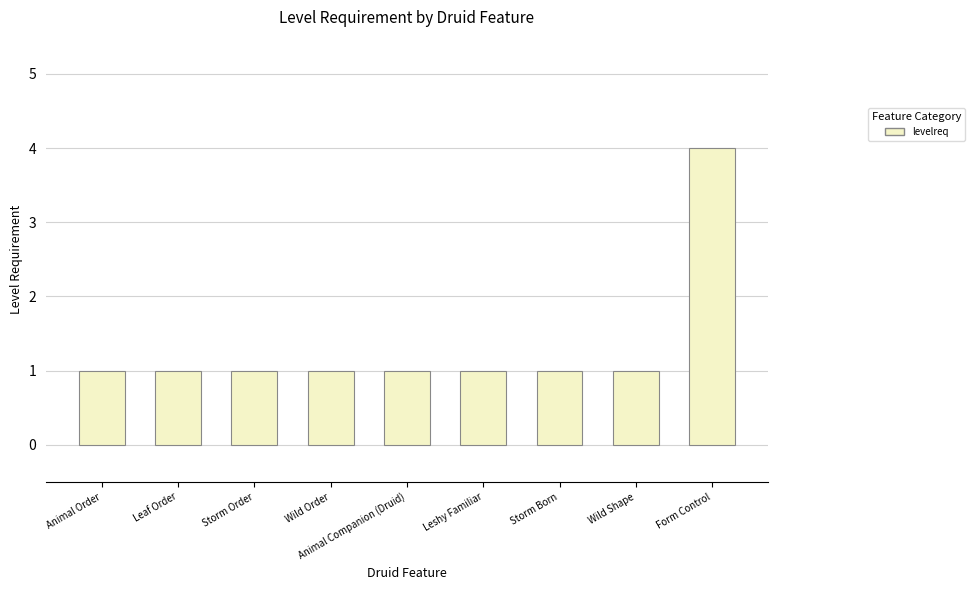

What value does the data have at Wild Shape?

1